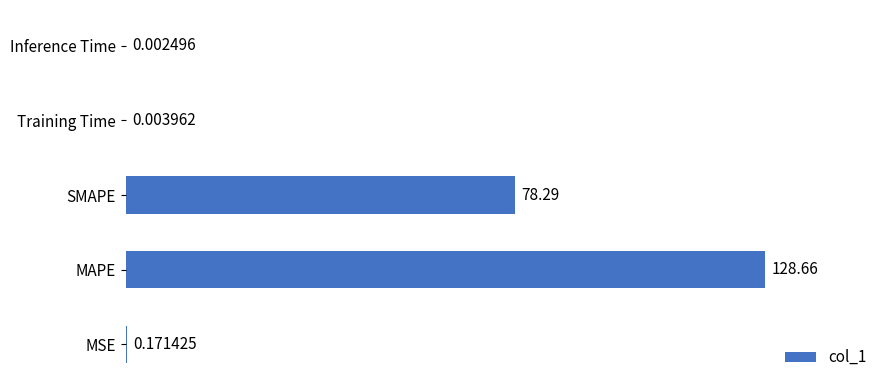

Where is the data nearest to the value 64?

SMAPE